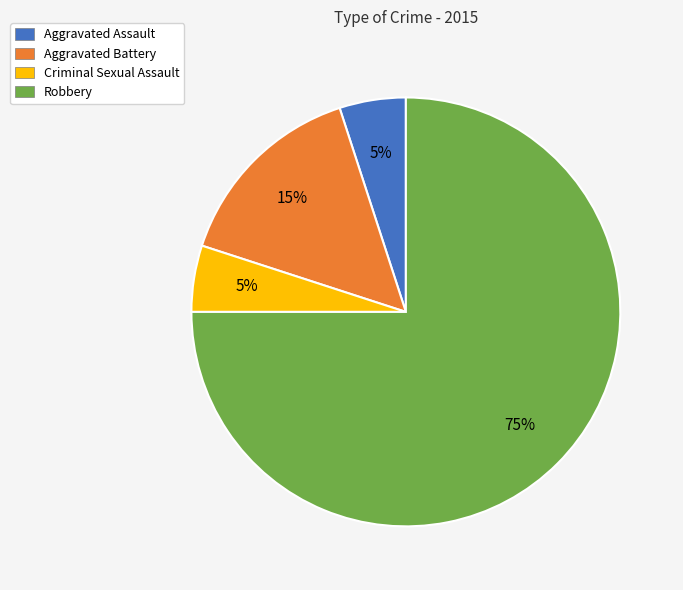

Between Aggravated Assault and Robbery, which is larger?

Robbery